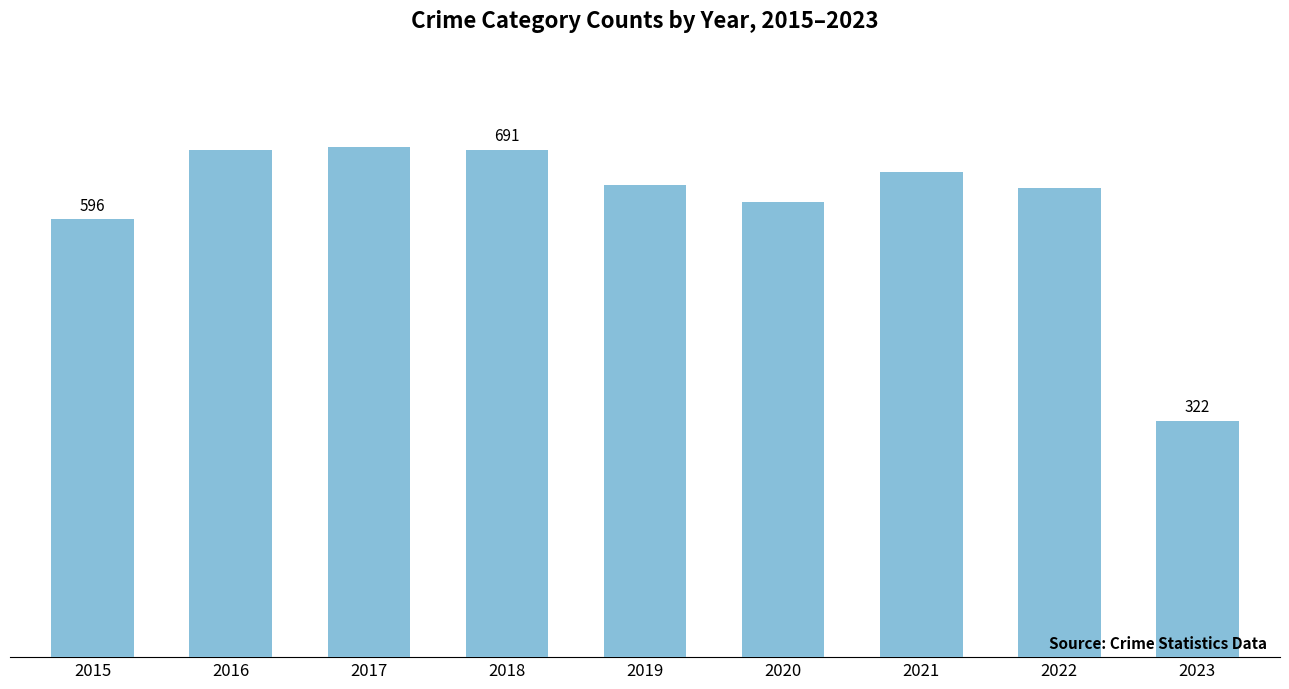

The value at 2021 is 661. True or false?

True